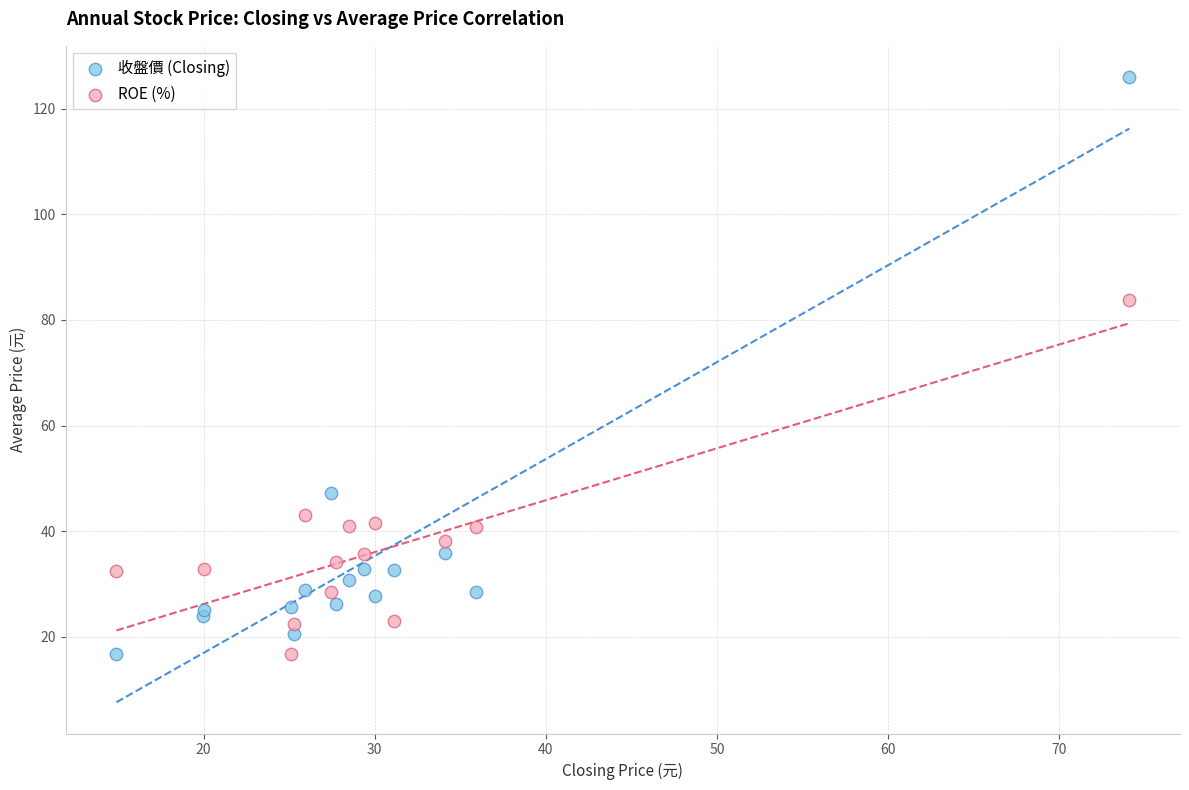

Which series contains the highest Y value?

收盤價 (Closing)